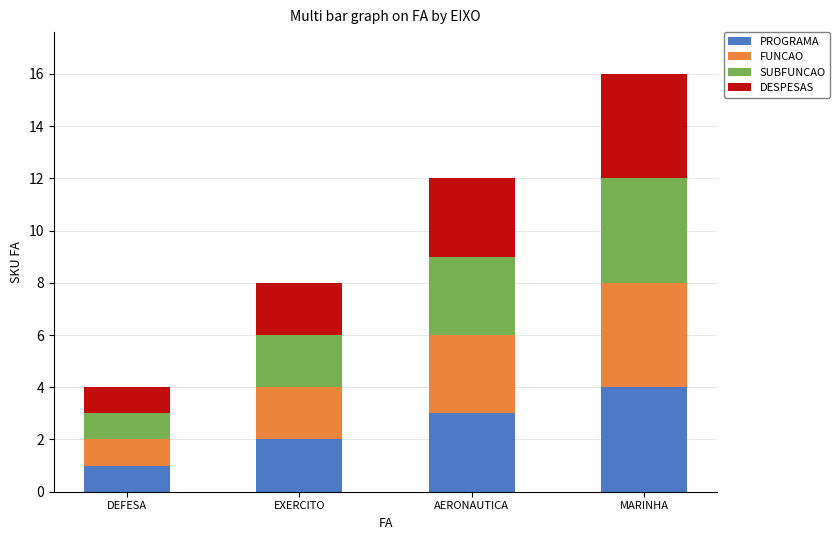

Which category has the highest value in the PROGRAMA series?

MARINHA